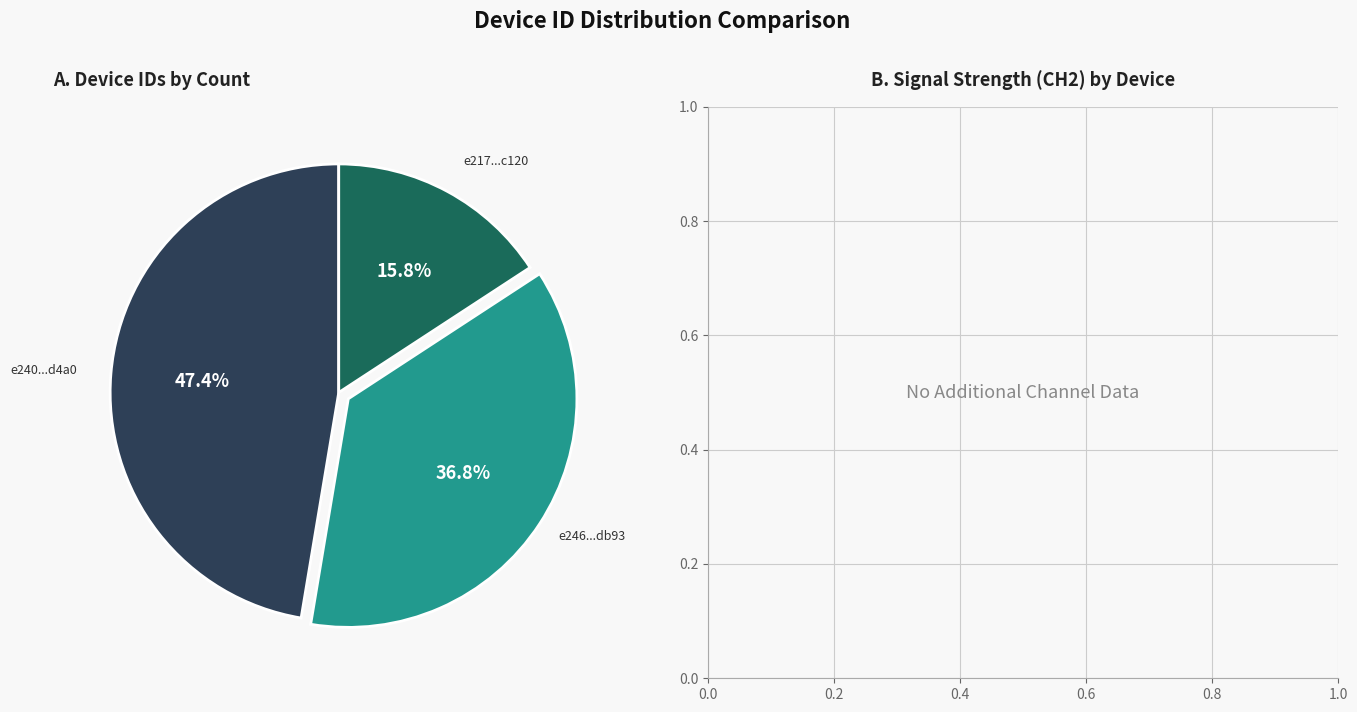

Does any single category account for the majority?

No